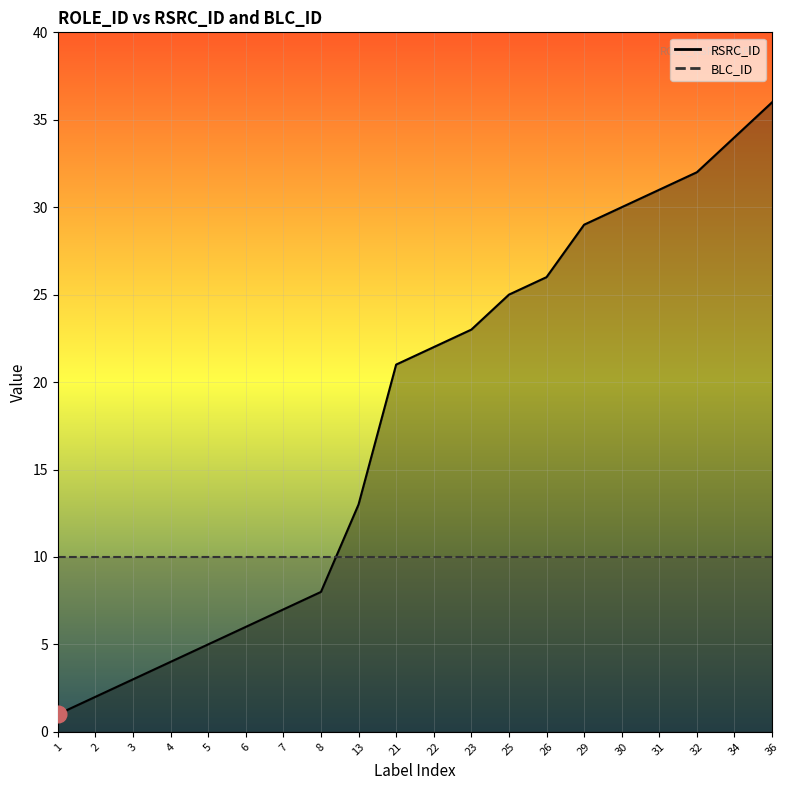

What is the greatest value displayed?

36